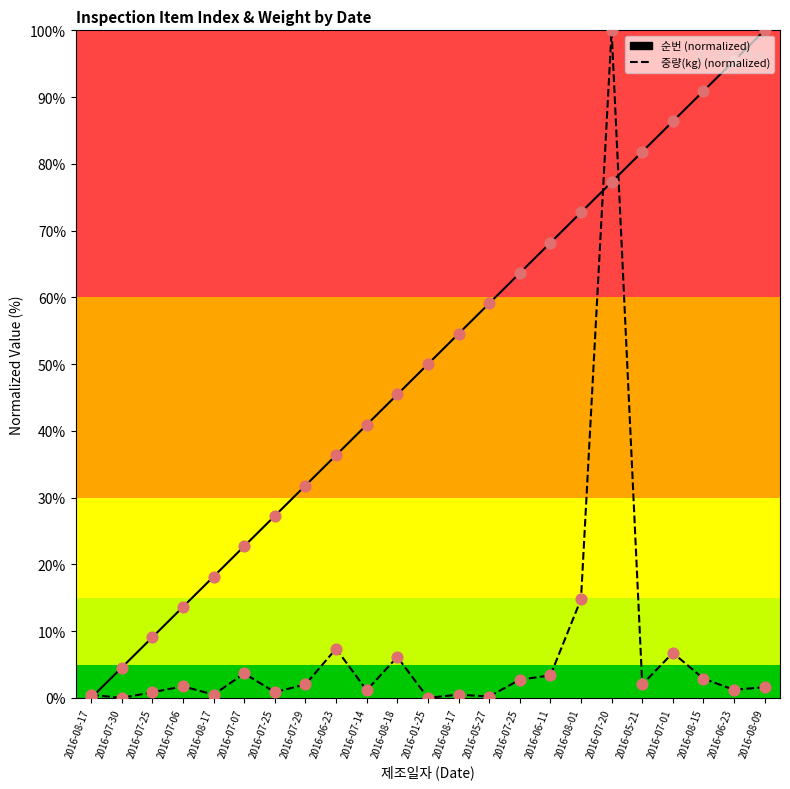

How many lines are shown in the chart?

2